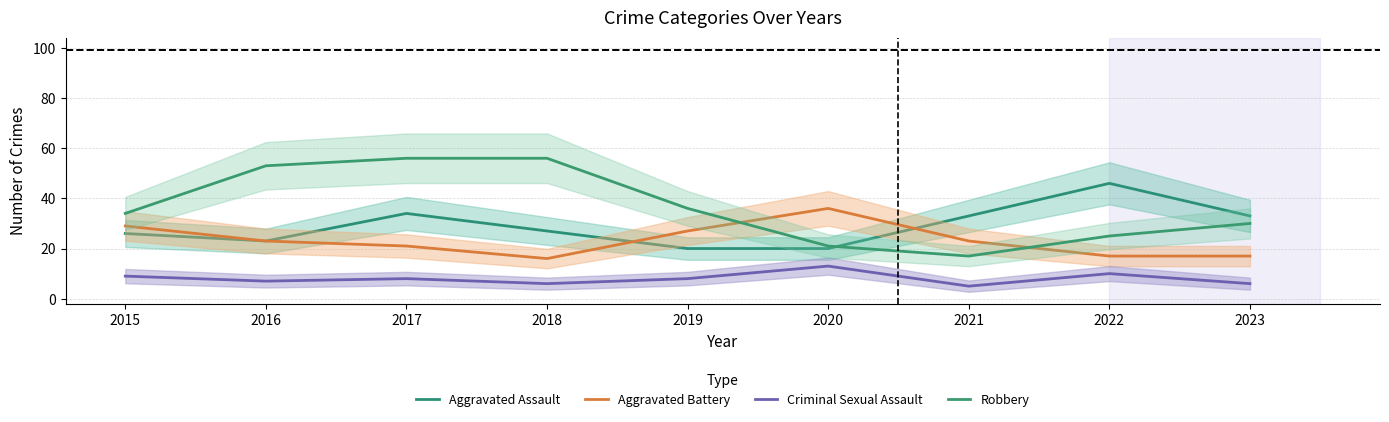

What is the sum of the Aggravated Battery values at 2020 and 2022?

53